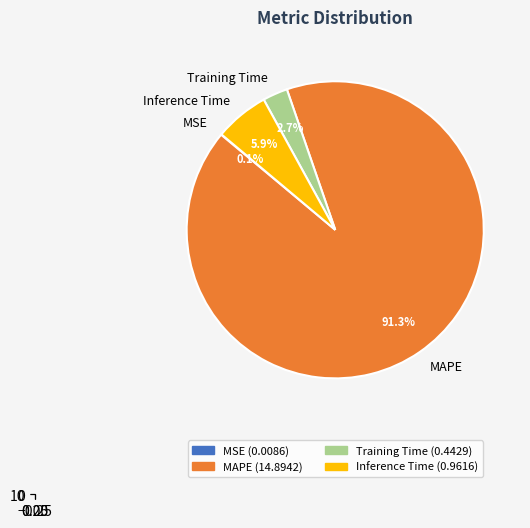

Does Inference Time account for over 50% of the chart?

No